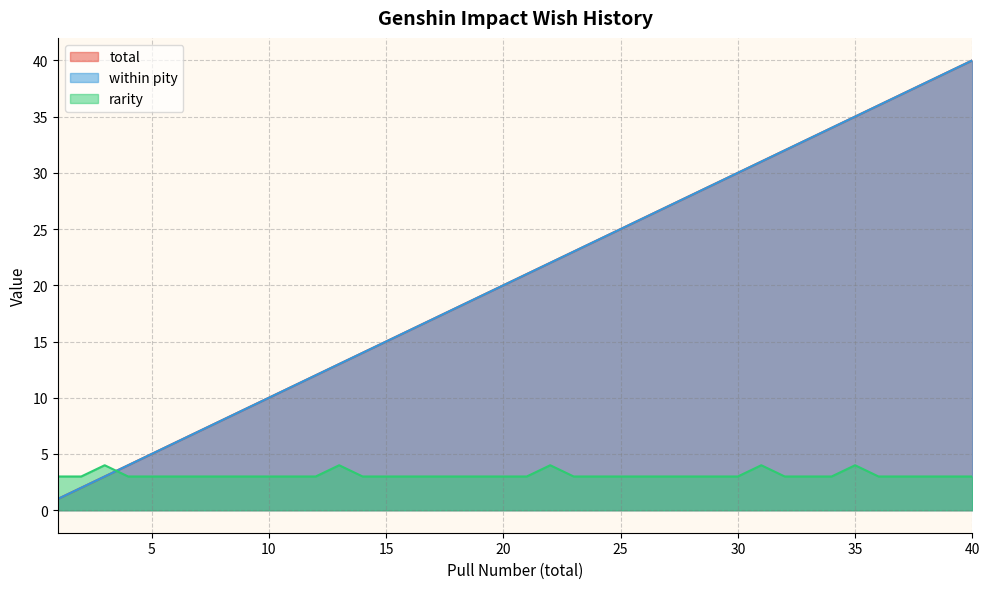

Between which two adjacent categories do total and rarity first intersect?

3 and 4